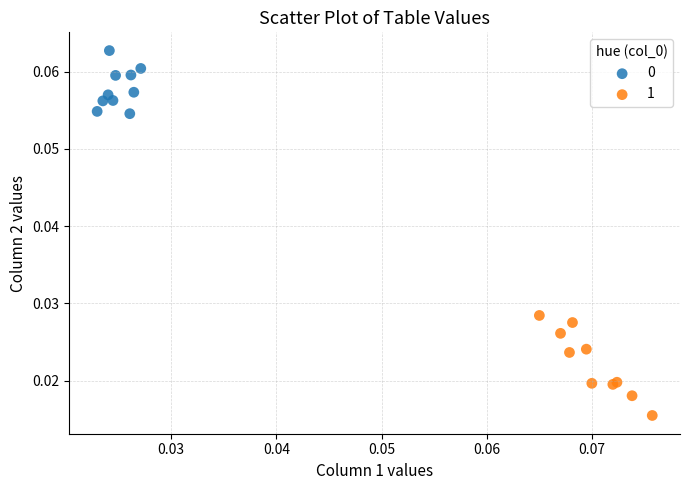

Which series has the widest spread of Y values?

1